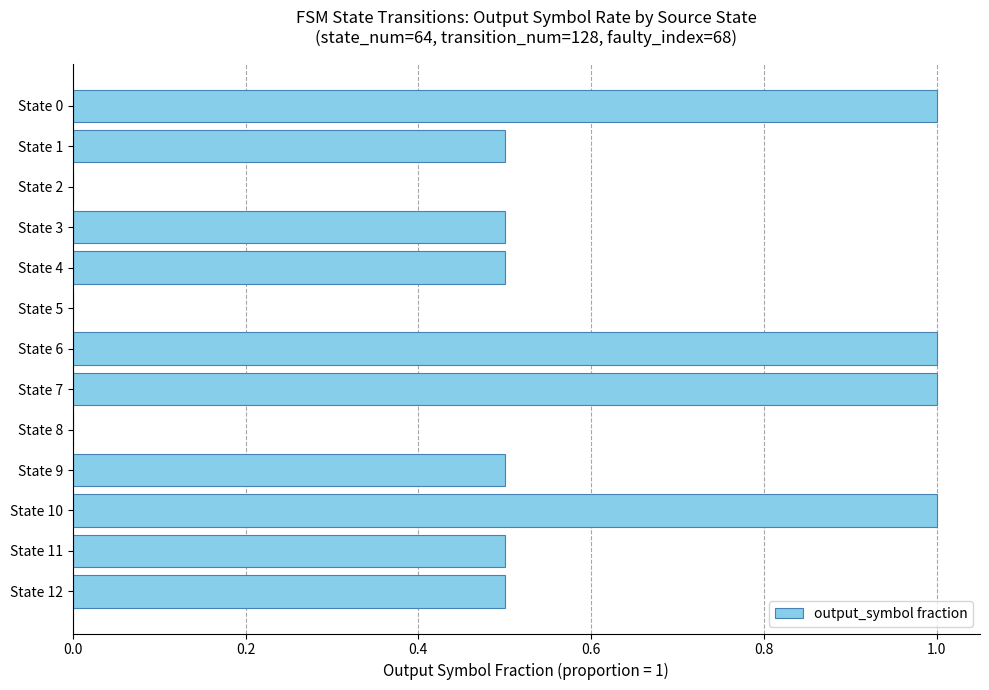

What is the sum of all values?

7.0